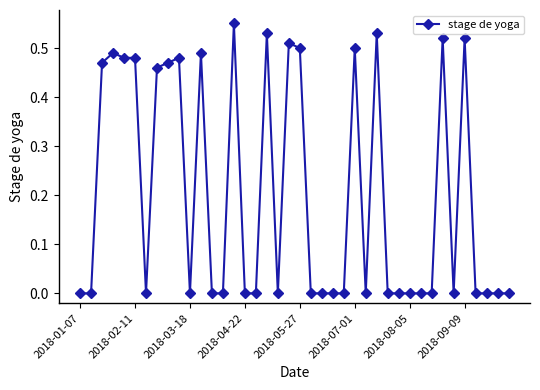

What is the sum of all values?

8.0